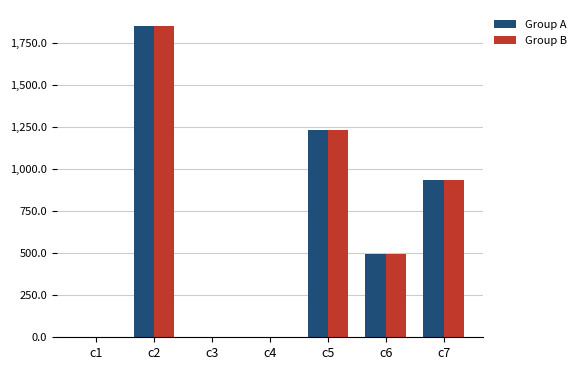

What are all the series names shown in the legend?

Group A, Group B